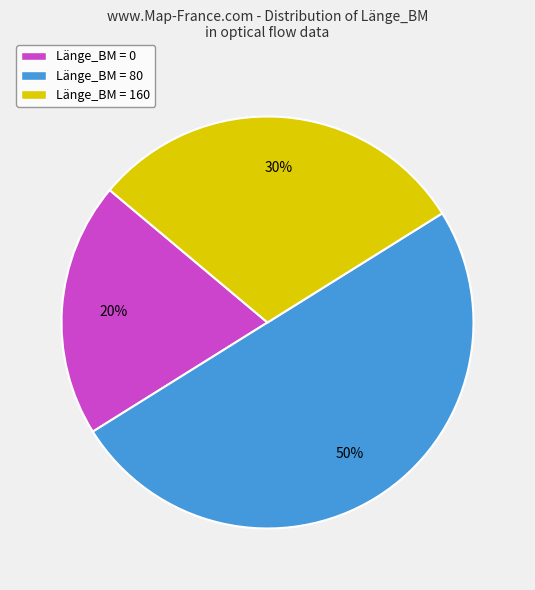

True or false: Länge_BM = 0 accounts for 20% of the total.

True